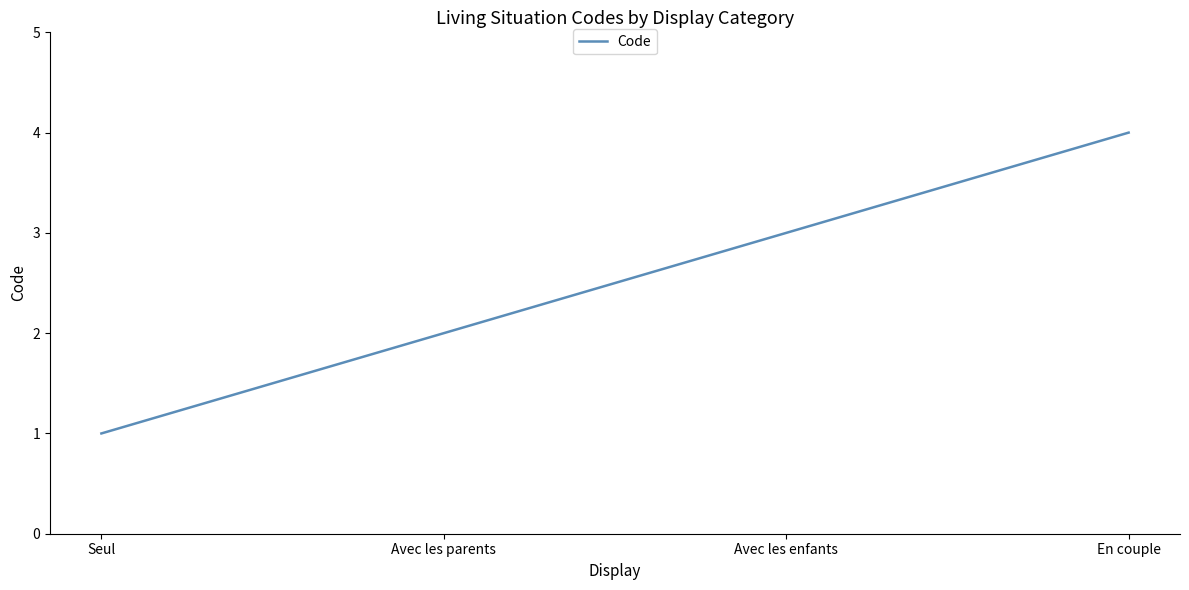

Reading right to left, transcribe all the data shown in this chart.

4	3	2	1